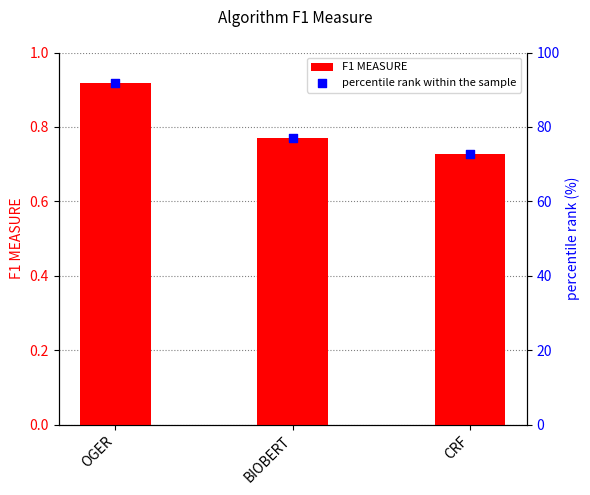

At which category is the sum across all series the highest?

OGER